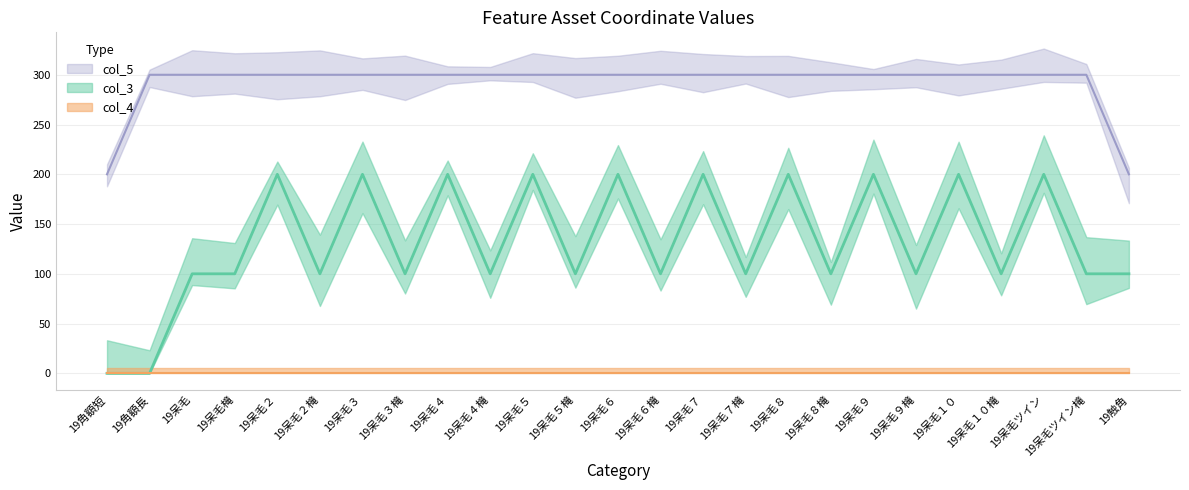

List the series in order of their overall mean, highest first.

col_5, col_3, col_4